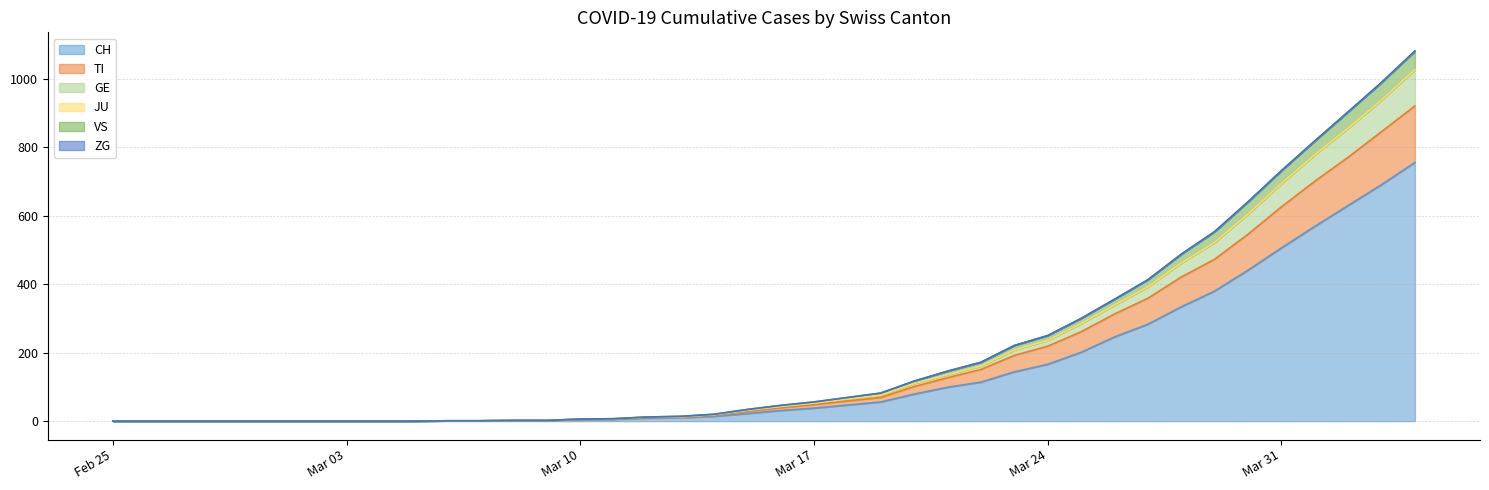

Which has a higher value, 2020-03-10 or 2020-03-12?

2020-03-12